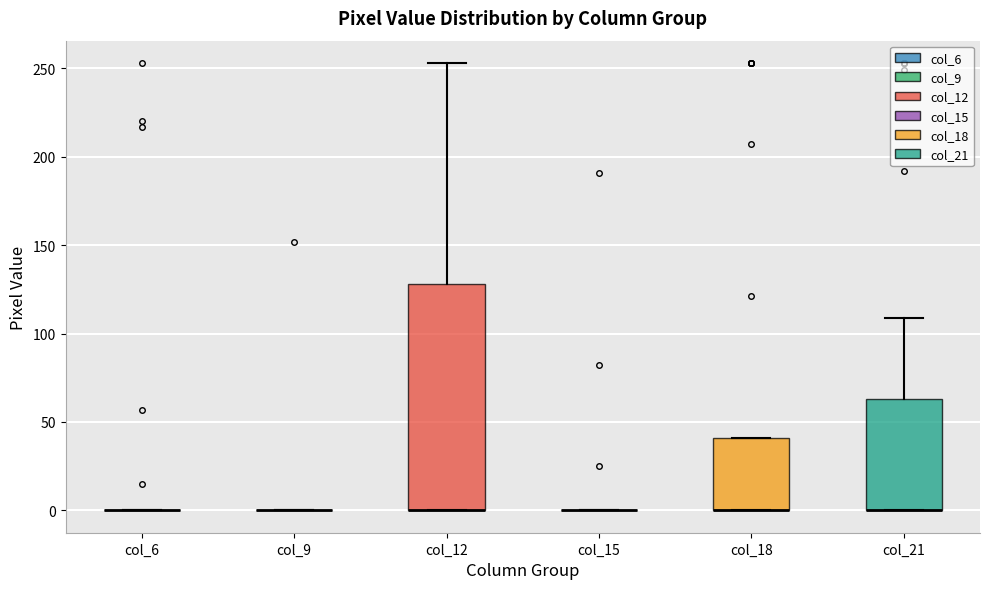

Reading left to right, read every box against the y-axis: the position of its median line, the range the box covers, and the ends of its whiskers. The values are not printed on the chart, so give them approximately, as read against the axis.

col_6: box collapsed to a line at 0, whiskers 0 to 0
col_9: box collapsed to a line at 0, whiskers 0 to 0
col_12: median 0 (drawn on the box's lower edge), box 0 to 130, whiskers 0 to 255
col_15: box collapsed to a line at 0, whiskers 0 to 0
col_18: median 0 (drawn on the box's lower edge), box 0 to 40, whiskers 0 to 40
col_21: median 0 (drawn on the box's lower edge), box 0 to 65, whiskers 0 to 110